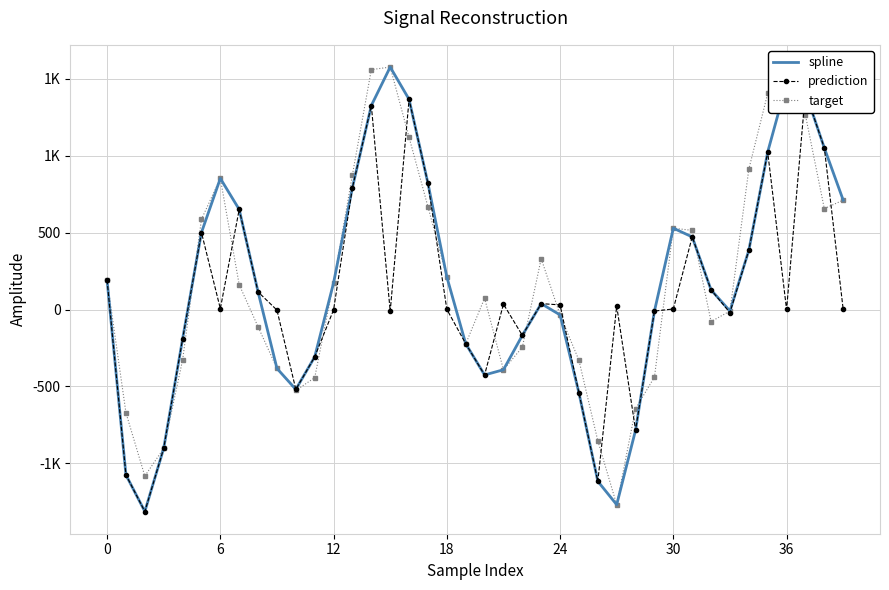

In spline, how many points are higher than both neighbors (excluding endpoints)?

5